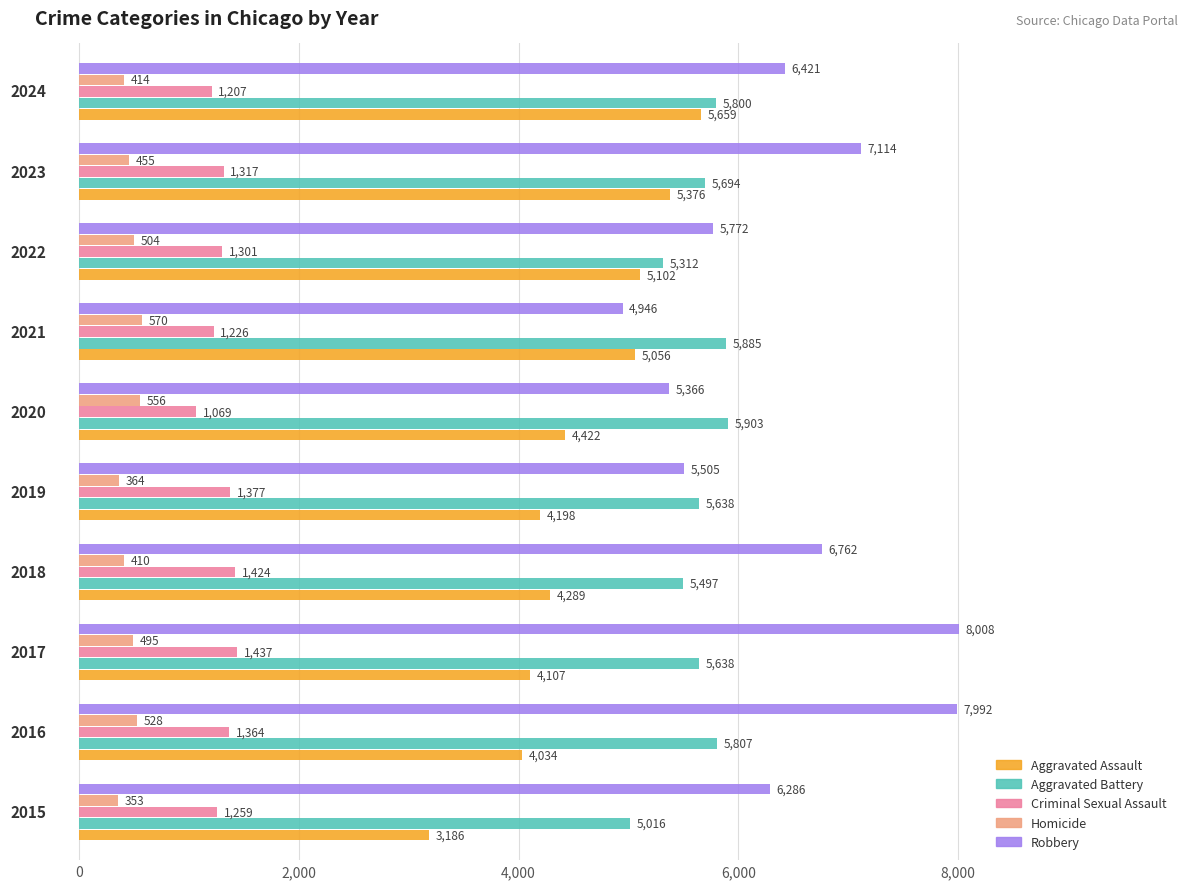

What is the lowest value of the Criminal Sexual Assault series?

1069